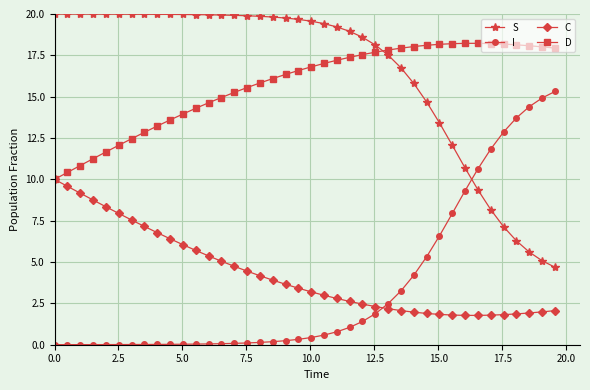

What is the value of the I point at the 21st from the left?

0.4